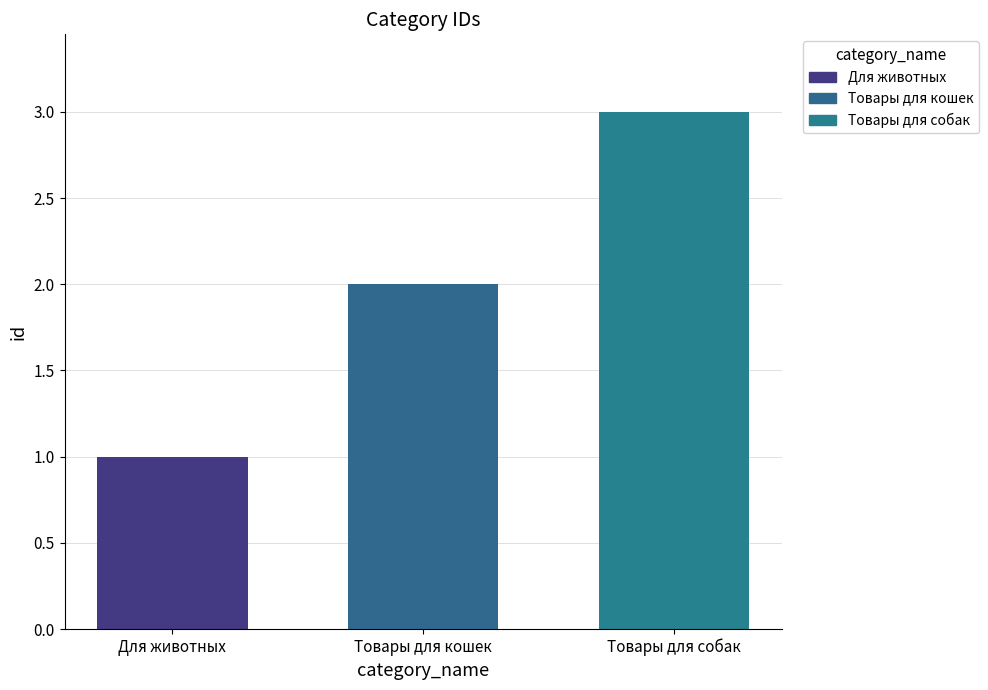

What is the change in value from Для животных to Товары для кошек?

+1